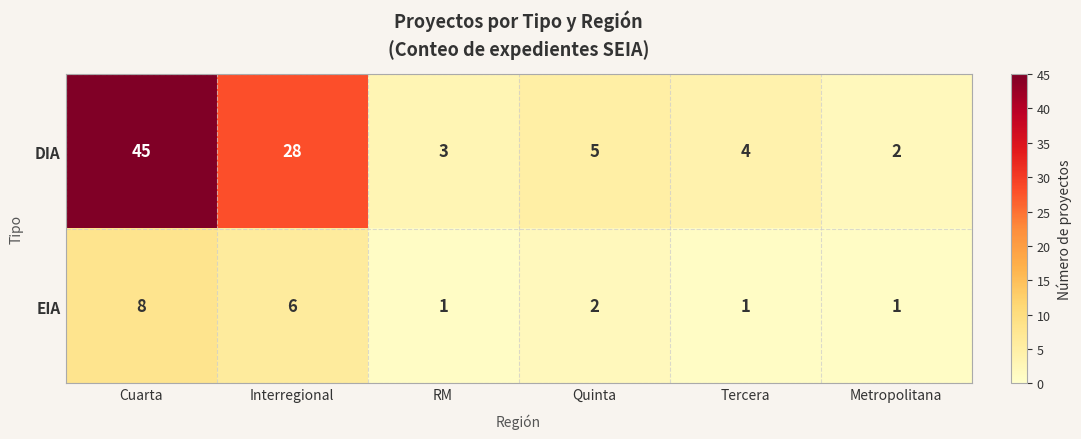

Between Cuarta and Interregional, which series saw the biggest shift?

DIA